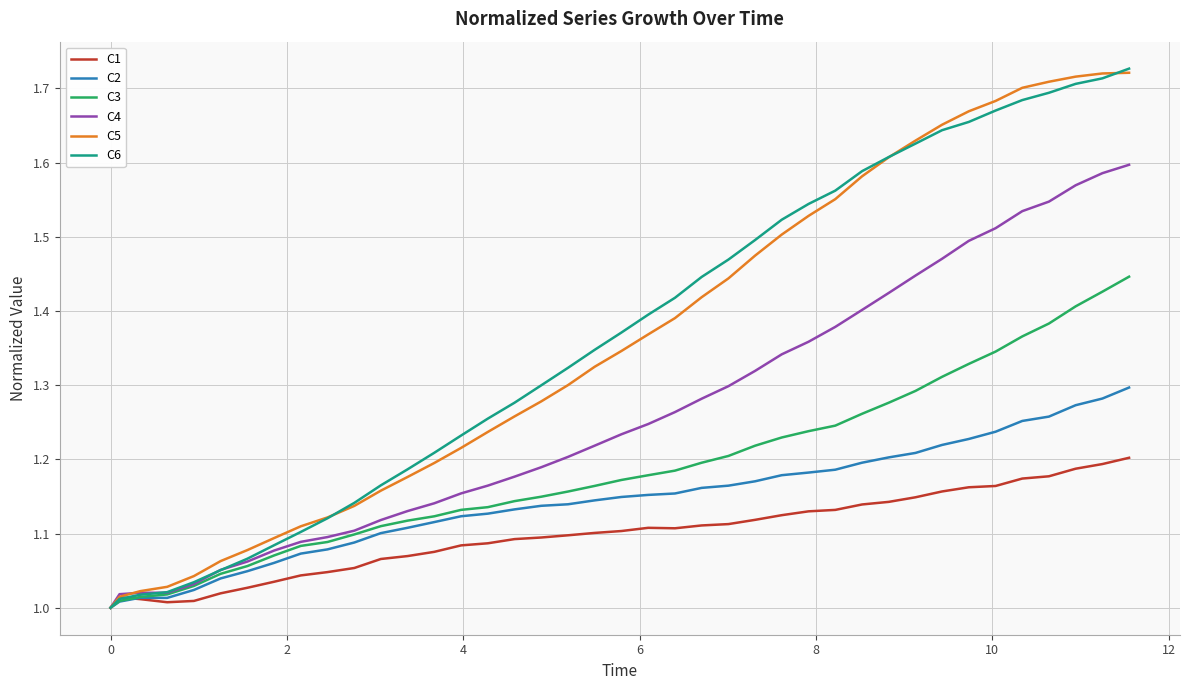

What is the difference between the maximum and minimum values in the C5 series?

0.7